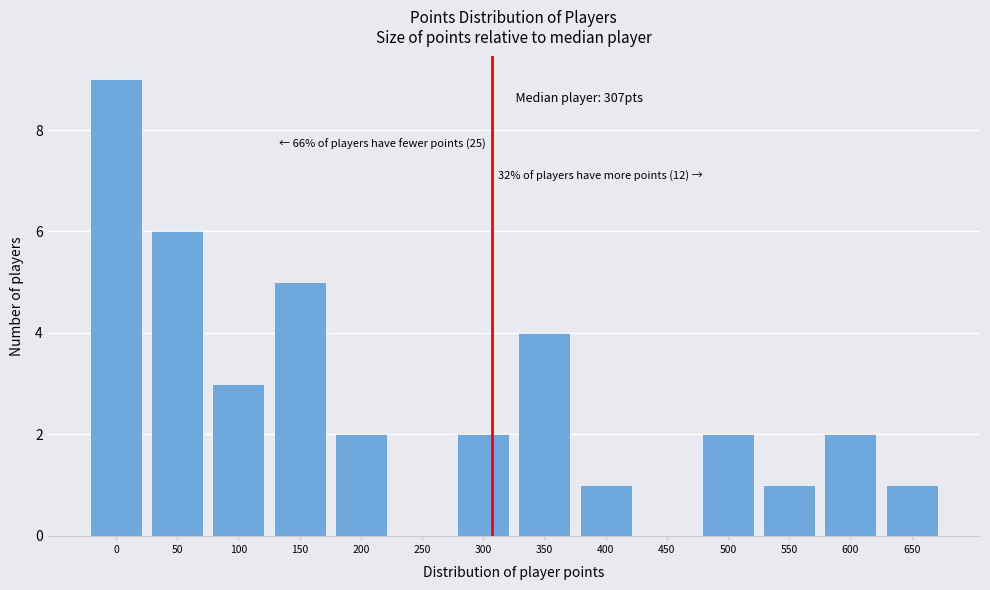

Reading left to right, list all the values displayed in this chart.

0=9	50=6	100=3	150=5	200=2	250=0	300=2	350=4	400=1	450=0	500=2	550=1	600=2	650=1